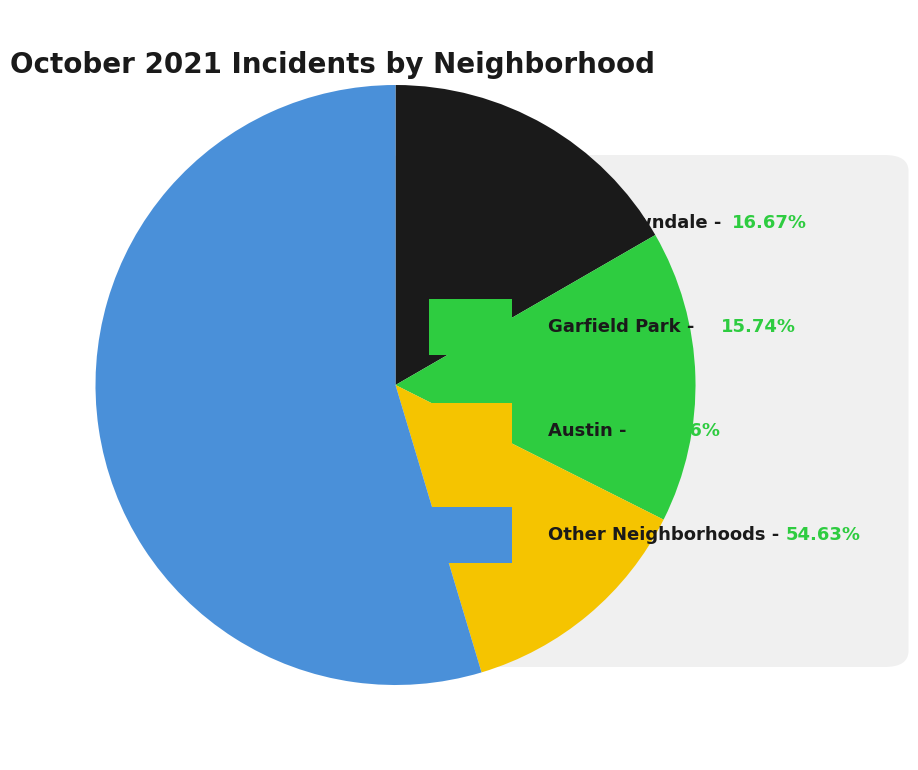

Is there any slice that represents more than half of the pie?

Yes